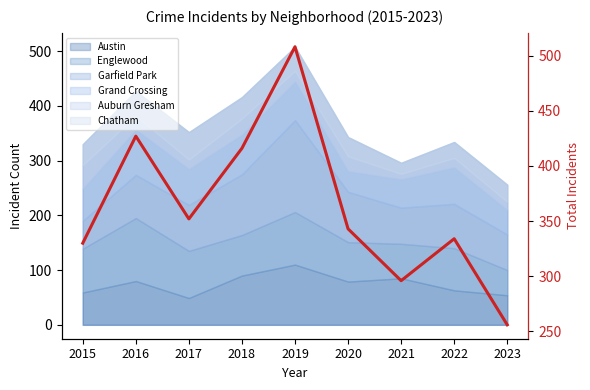

At which label does the data first exceed 343?

2016